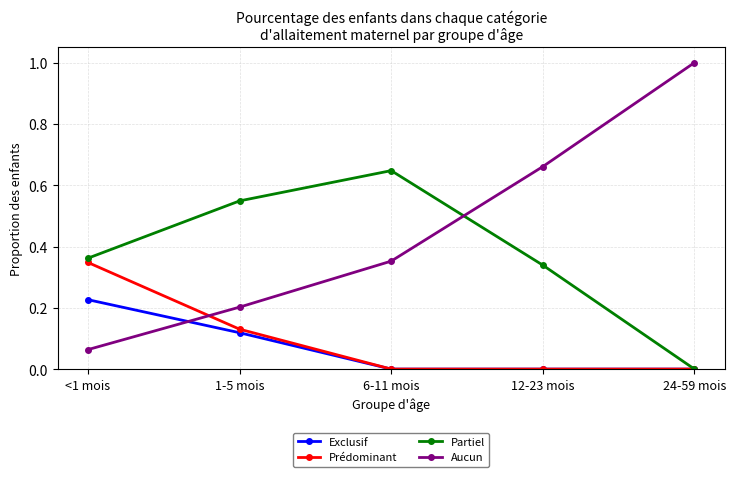

How many intersections are there between Aucun and Exclusif?

1